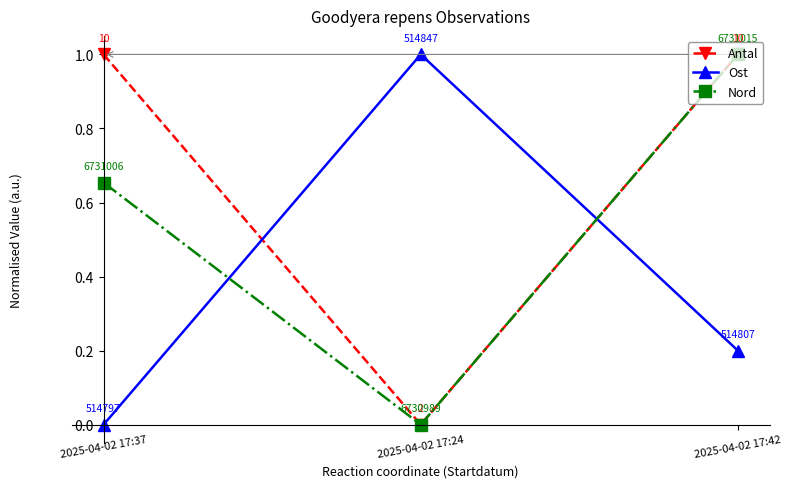

Rank the series by their average value, from lowest to highest.

Ost, Nord, Antal